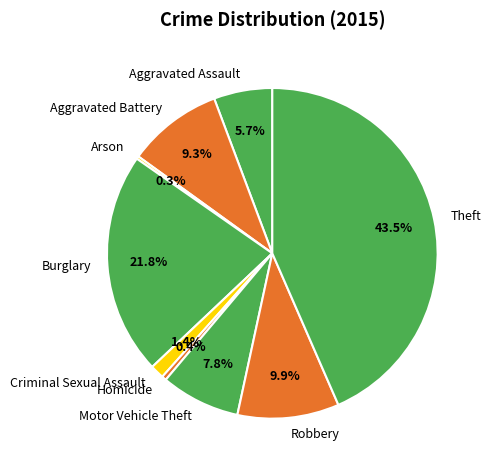

Is Motor Vehicle Theft the majority of the pie?

No